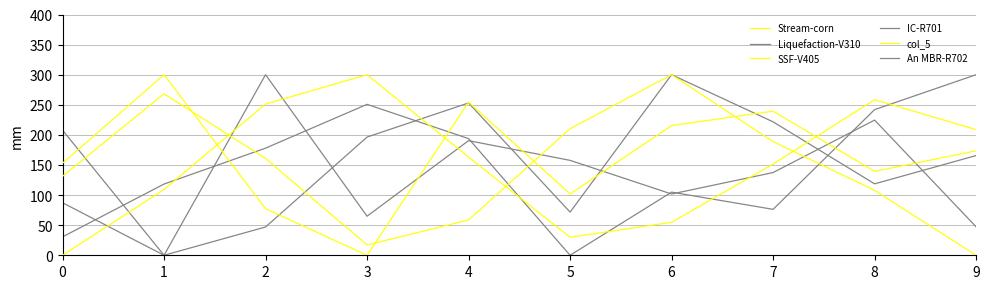

Is this an area chart (filled region under the line)?

No